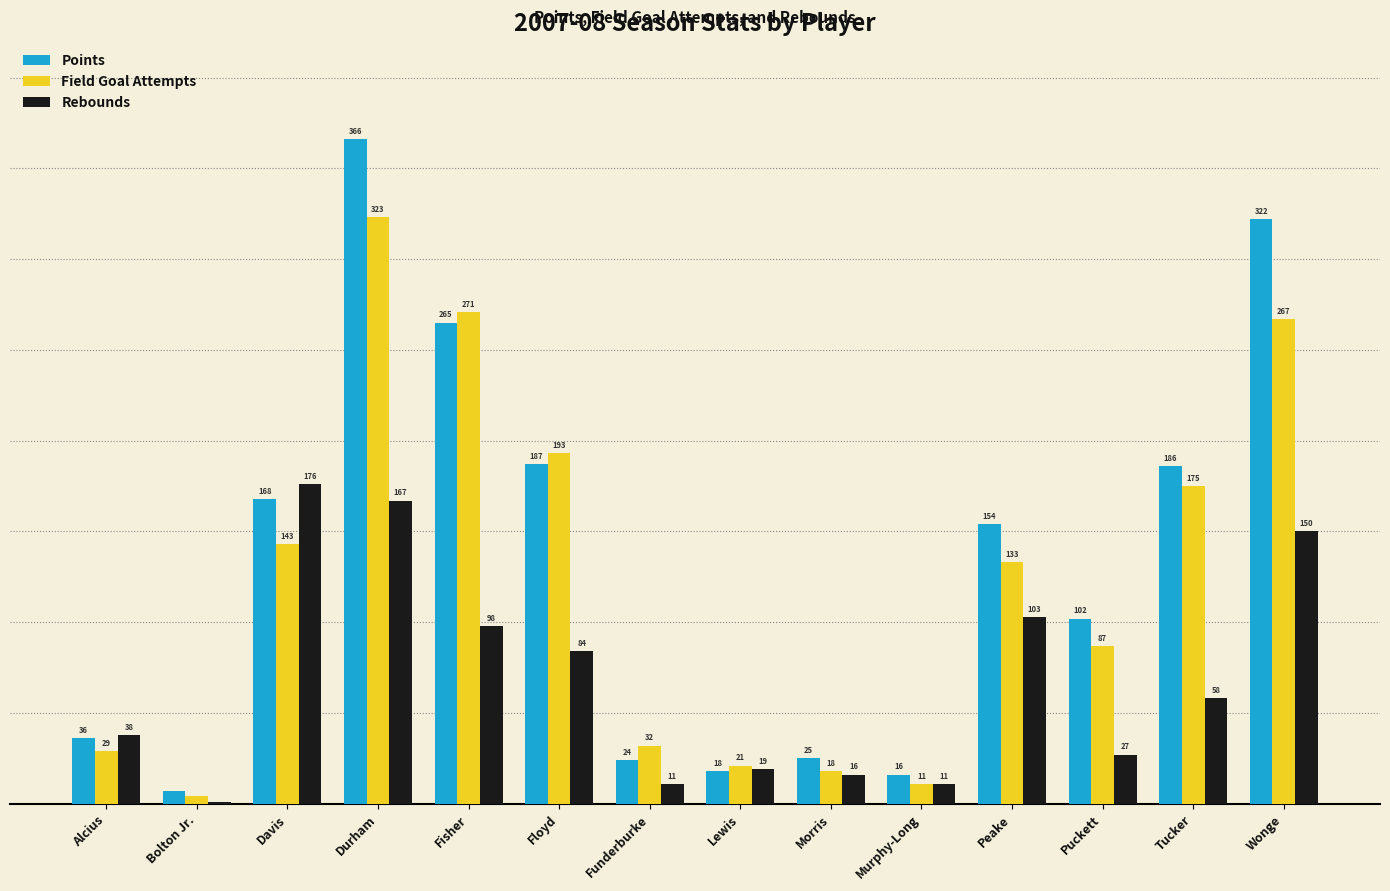

Which series changed the most between Durham and Lewis?

Points